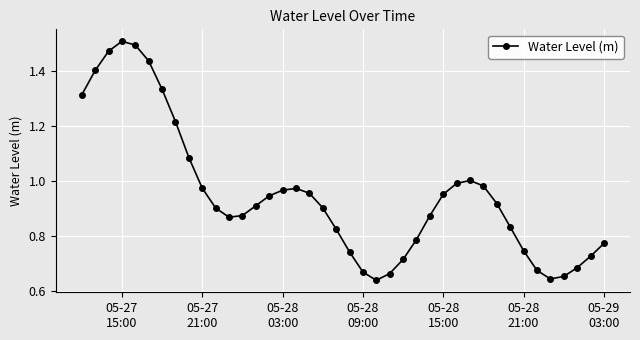

What is the sum of all values?

38.0